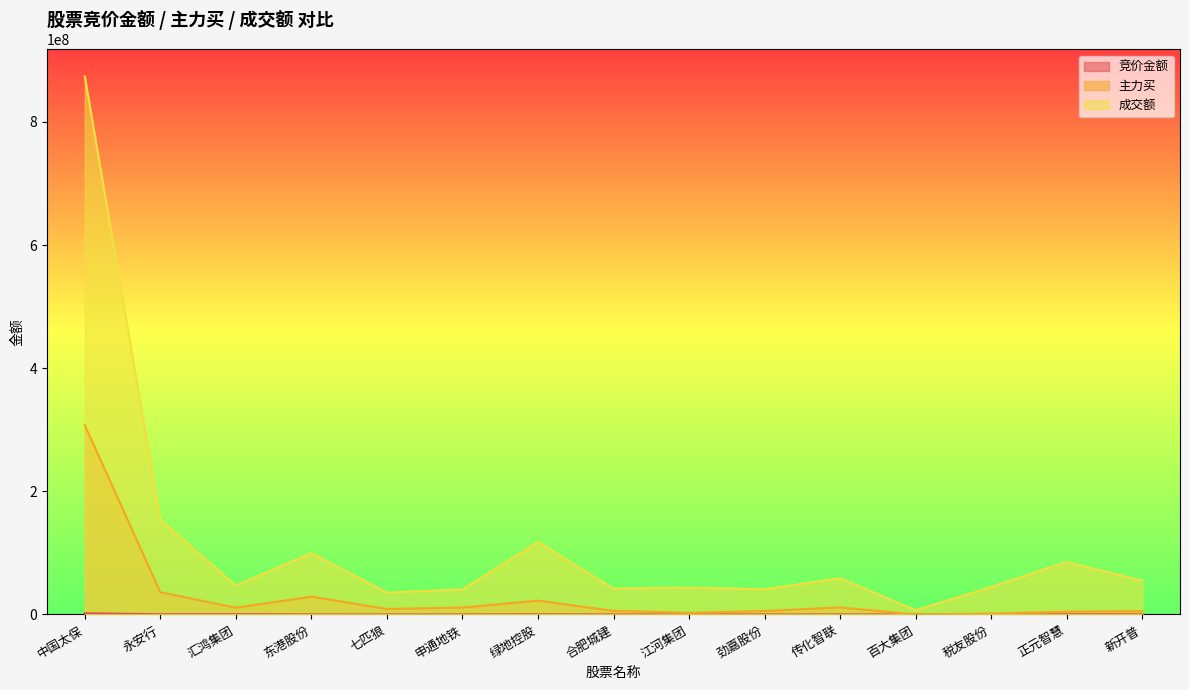

Which category has the highest value across all series?

中国太保